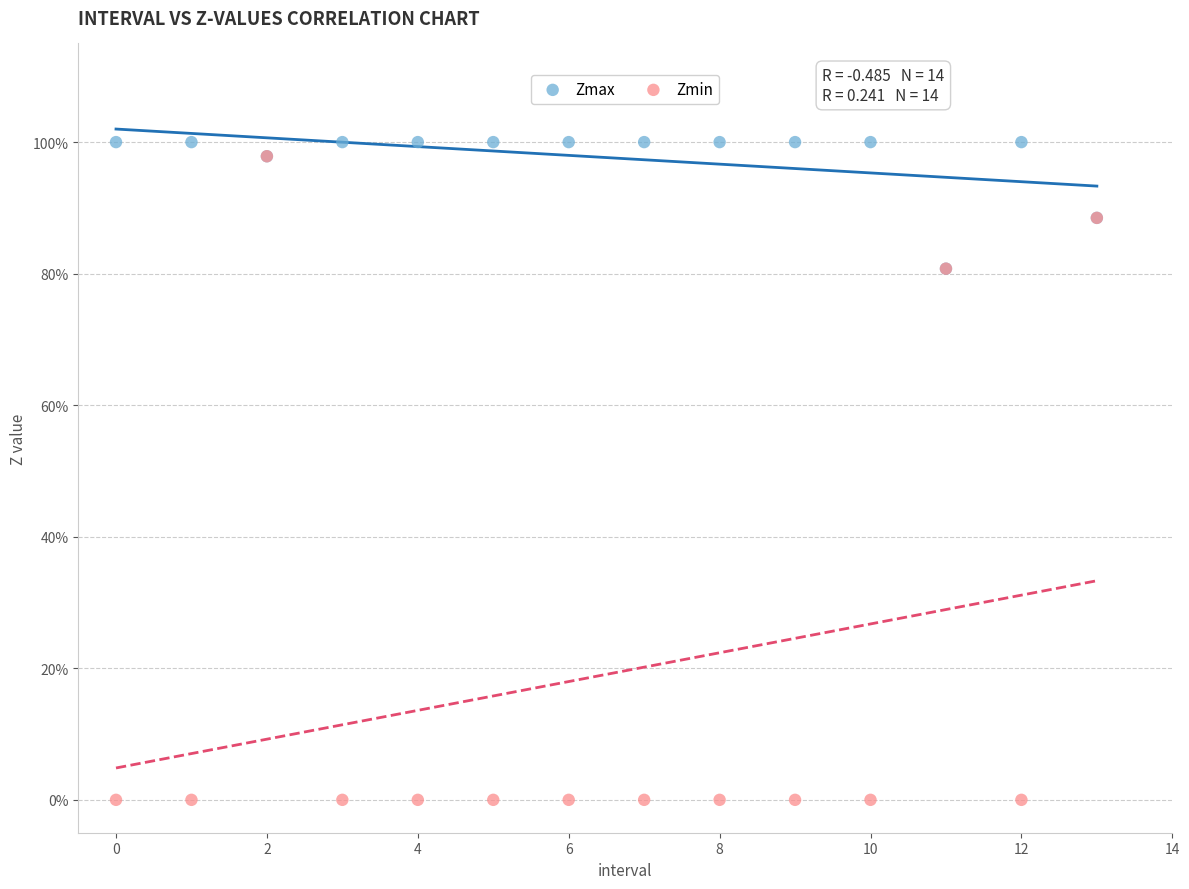

What are all the series names shown in the legend?

Zmax, Zmin